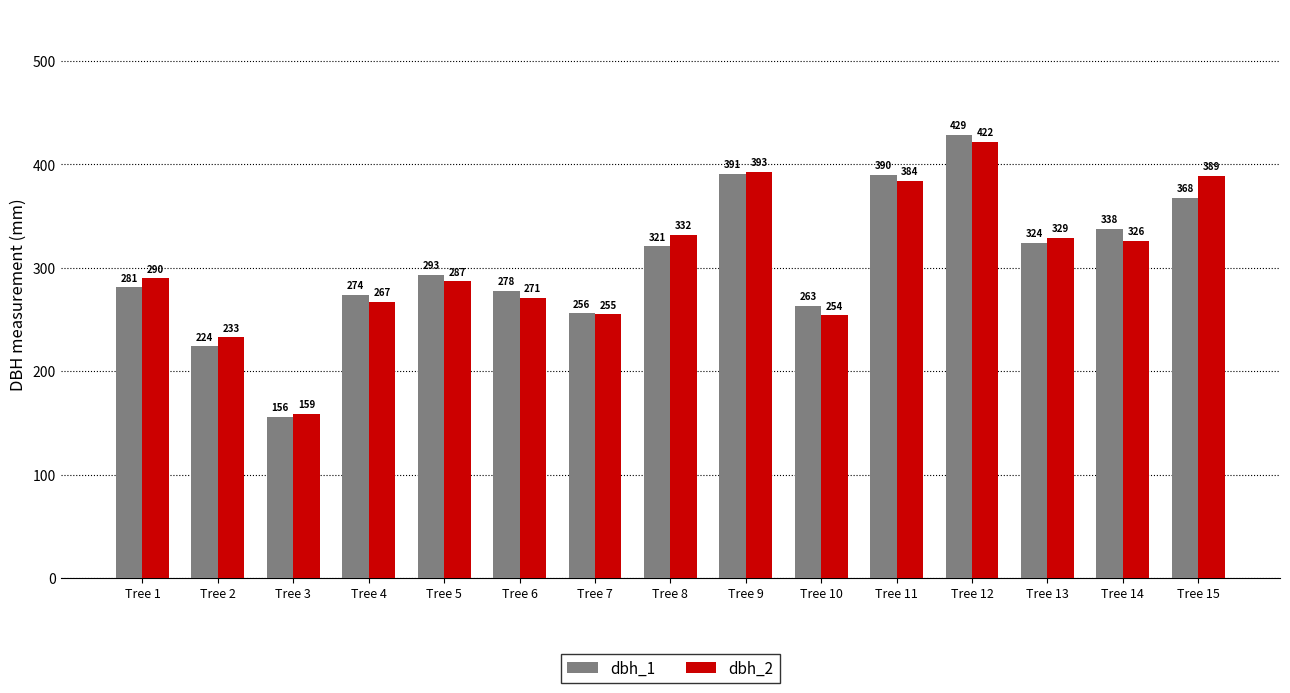

At which category does the chart reach its peak across all series?

Tree 12